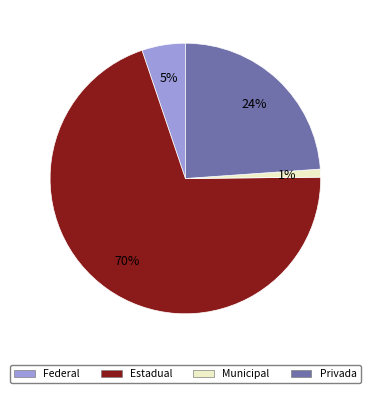

How many slices are in this pie chart?

4